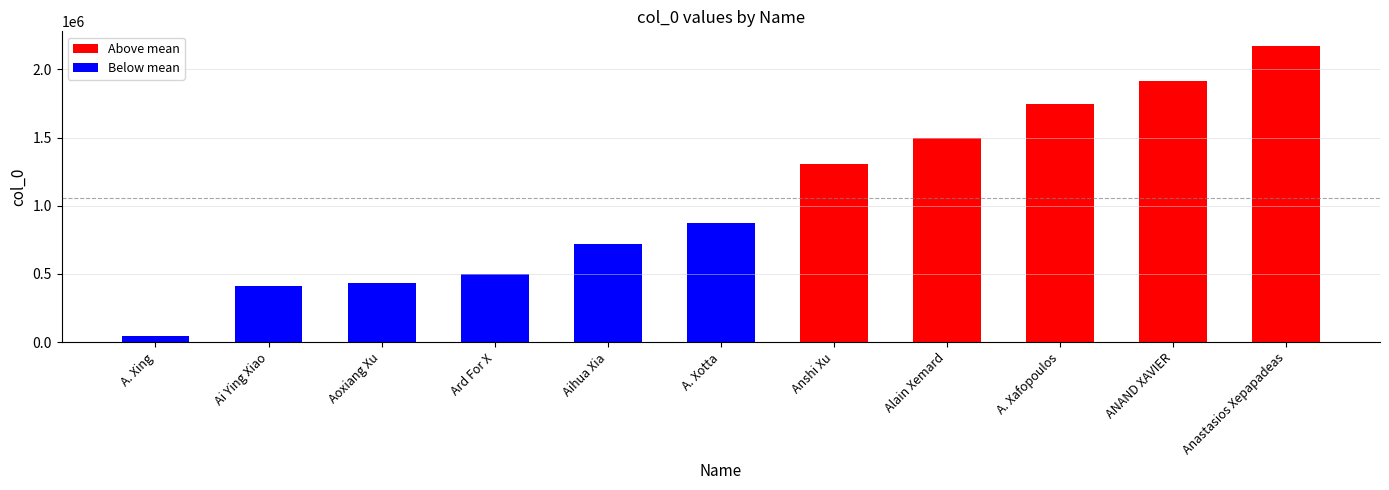

How many data points are above 873828?

5